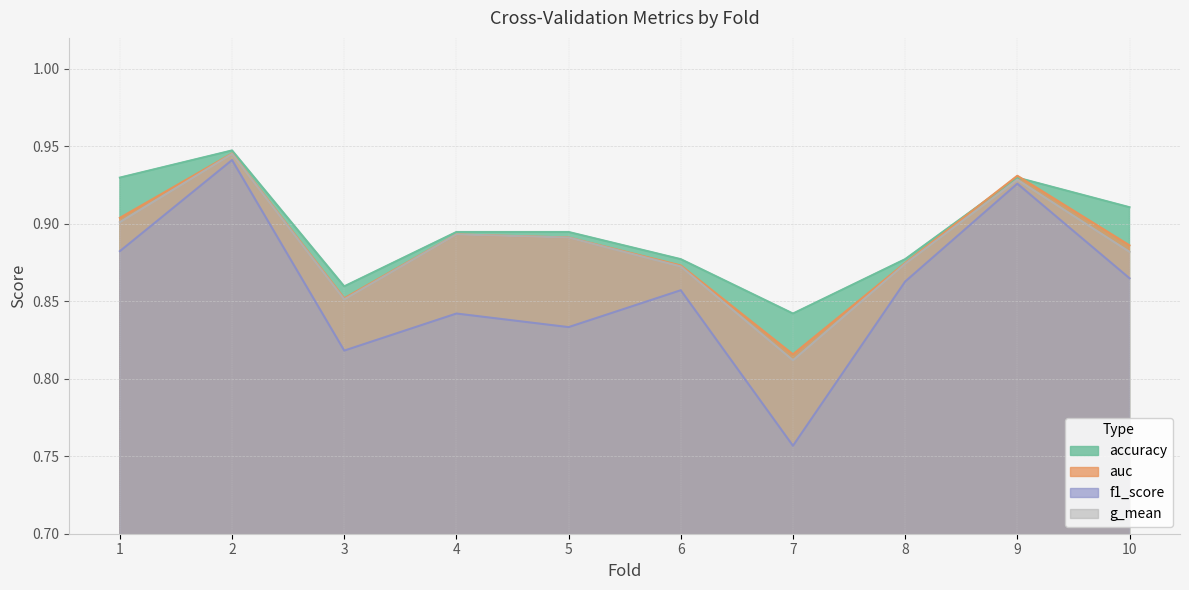

The value of auc at 2 is 0.5. True or false?

False